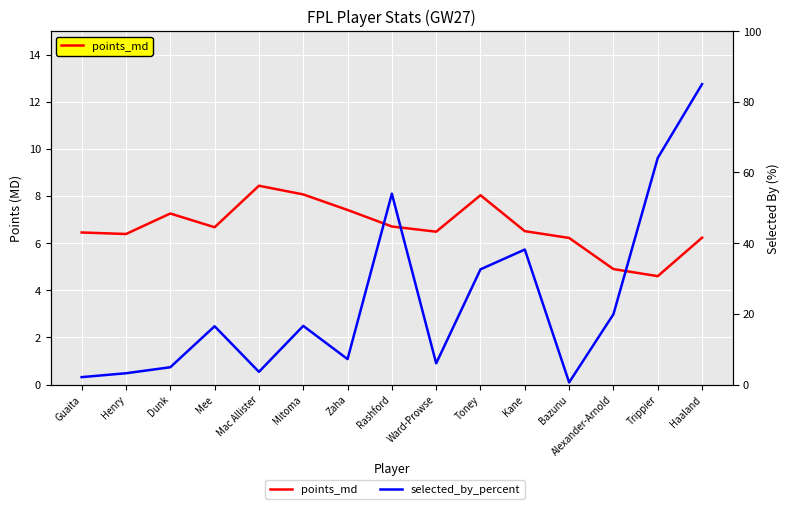

True or false: points_md has a value of 6.7 at Mee.

True